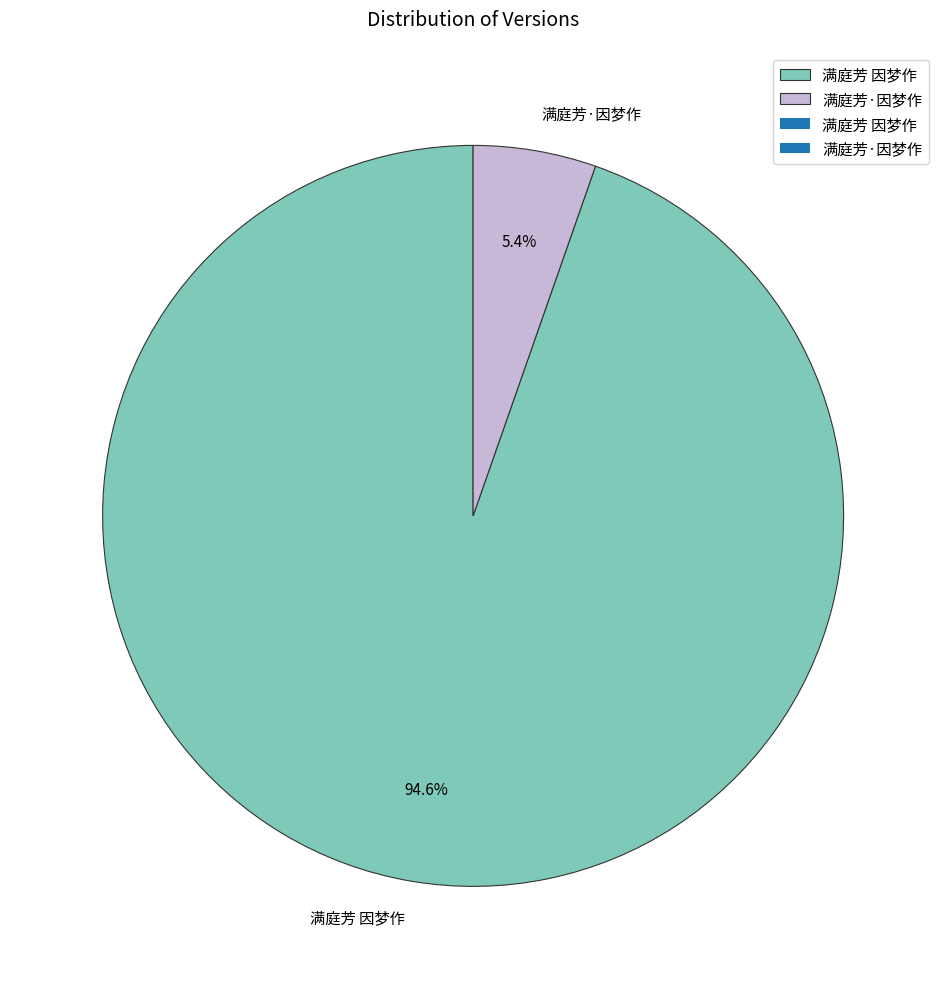

Does 满庭芳 因梦作 represent more than half of the total?

Yes